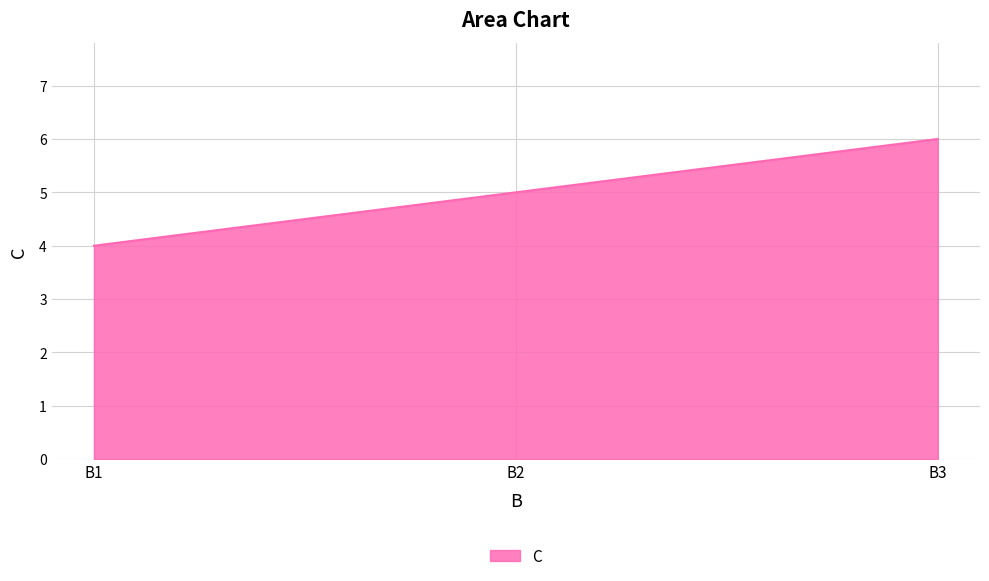

What is the minimum value shown in the chart?

4